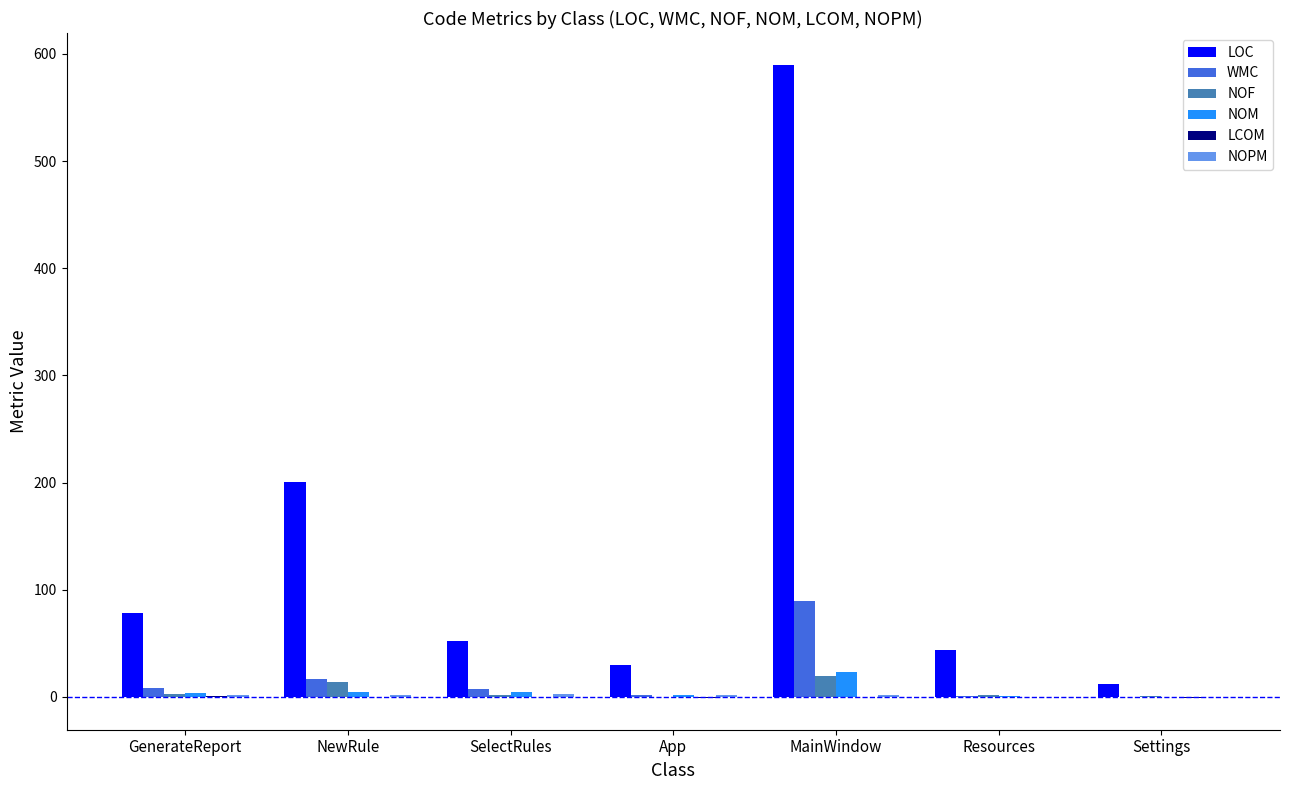

How many groups of bars are there?

7